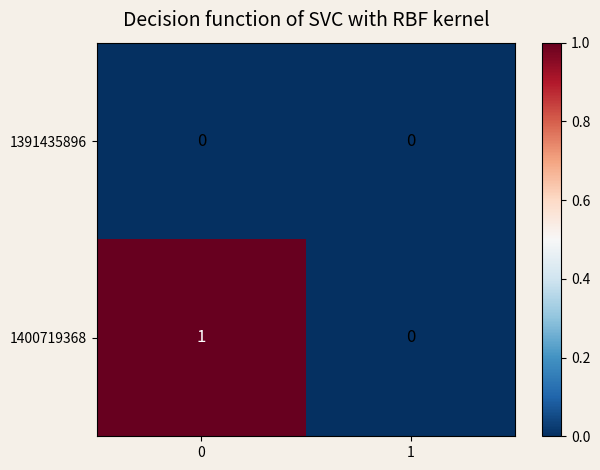

List the series in order of their overall mean, highest first.

1400719368, 1391435896